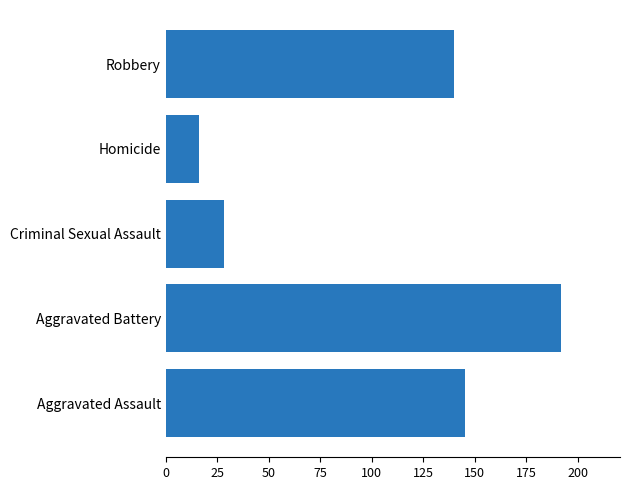

Reading bottom to top, extract all data points from this chart.

145.1	191.7	28.1	16.1	139.7